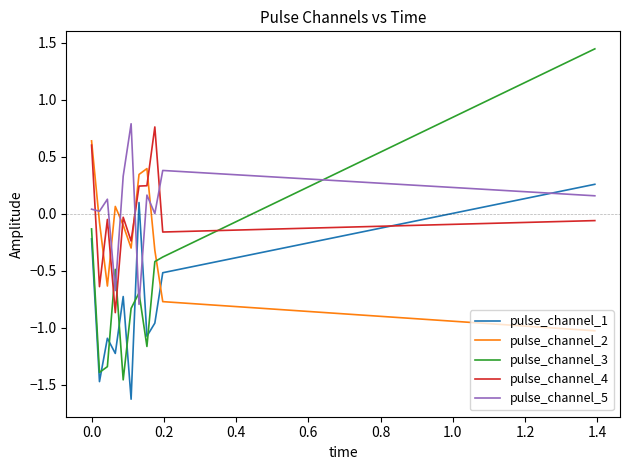

What is the smallest value displayed?

-1.6